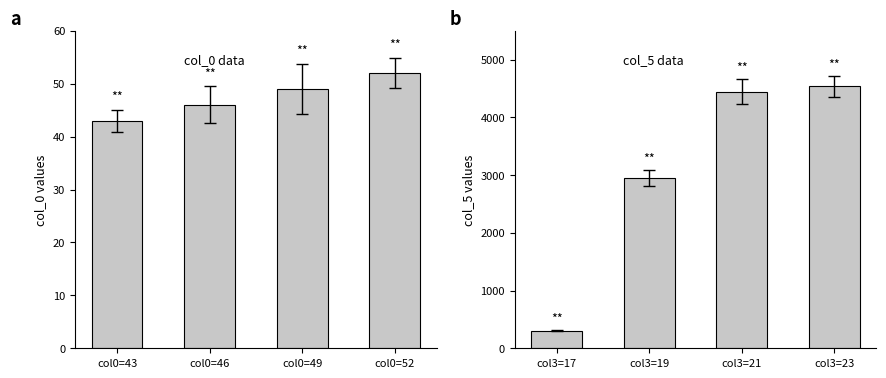

Does the chart contain any negative values?

No